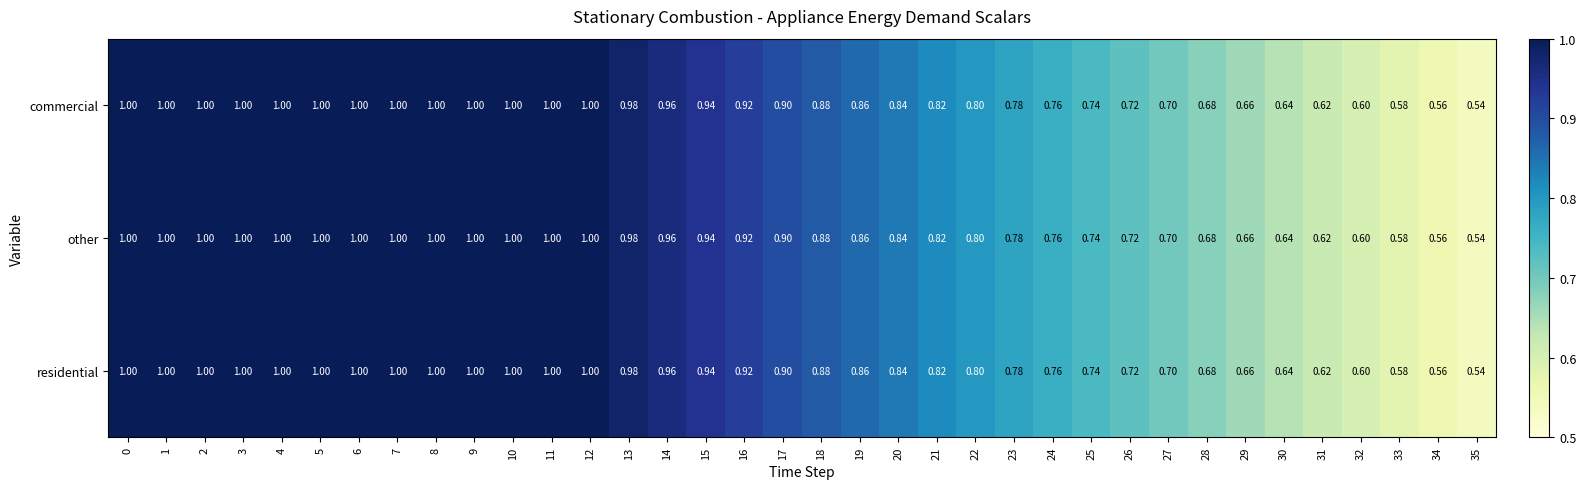

Is the value of residential at 6 greater than the value of commercial at 17?

Yes